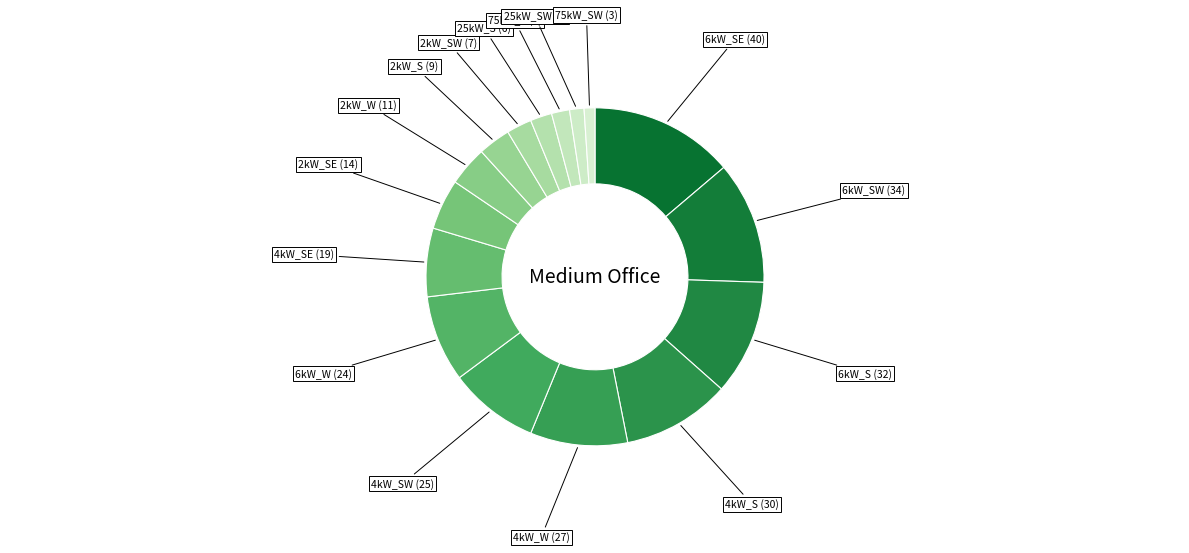

How many slices are in this pie chart?

16